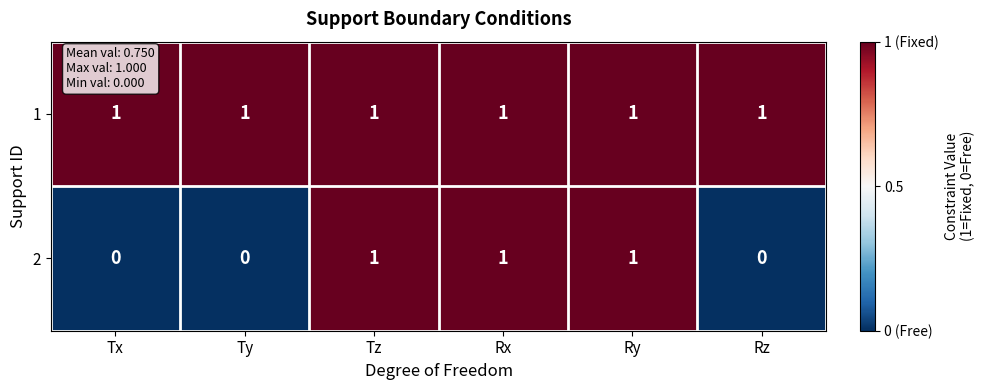

Is it true that 1 equals 0 at Rx?

False